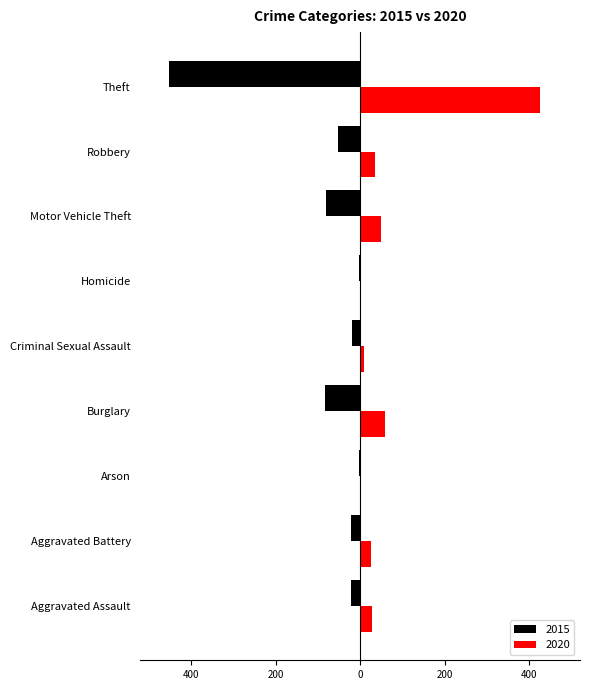

What are all the series names shown in the legend?

2015, 2020